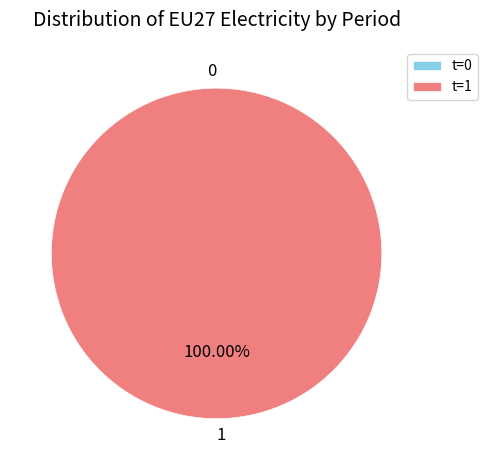

How many segments does this pie chart have?

2